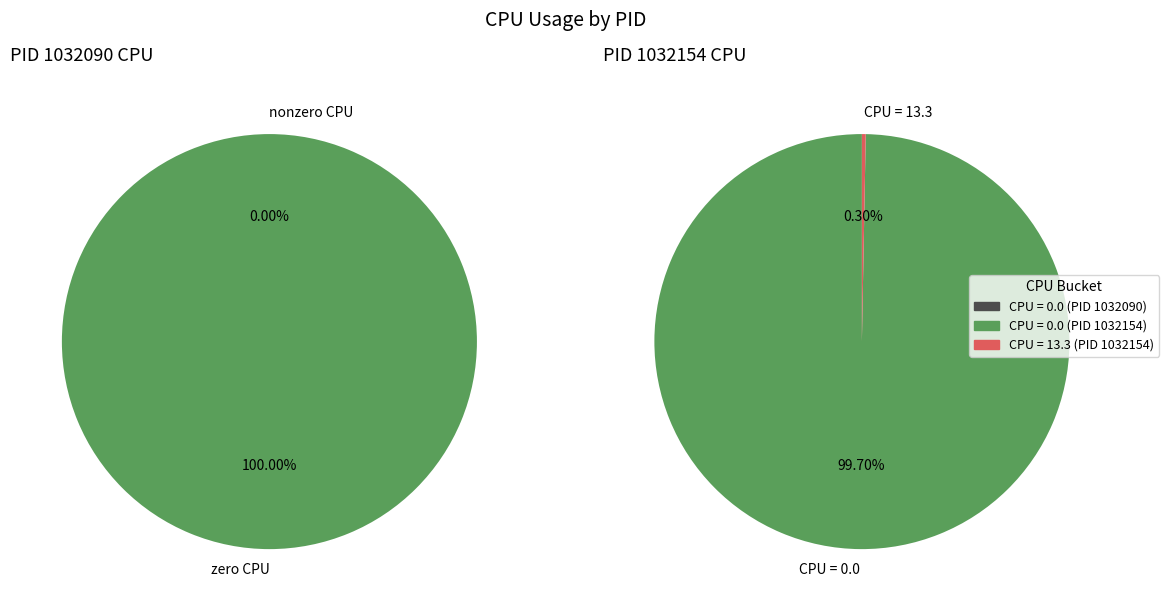

How many slices are in this pie chart?

3